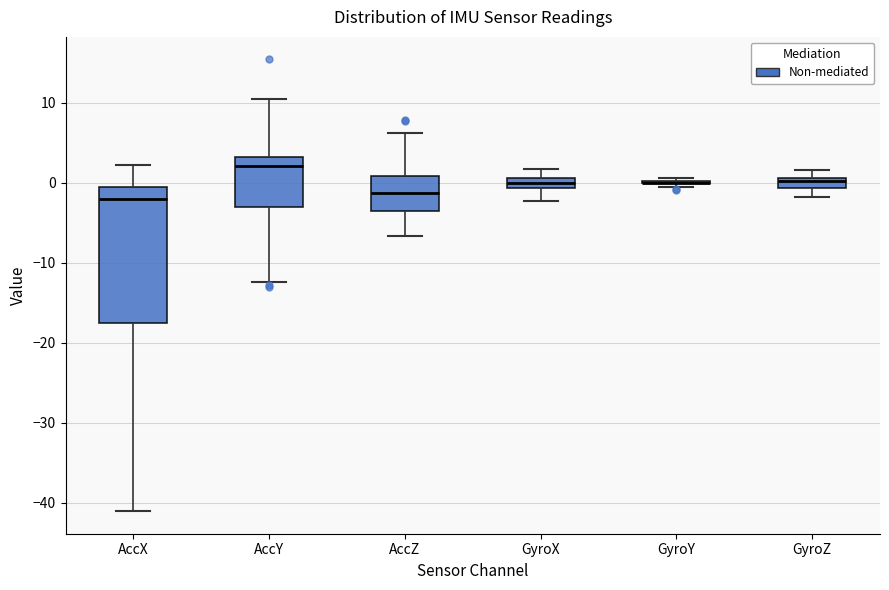

Comparing the boxes themselves (not the whiskers), which one is the tallest?

AccX